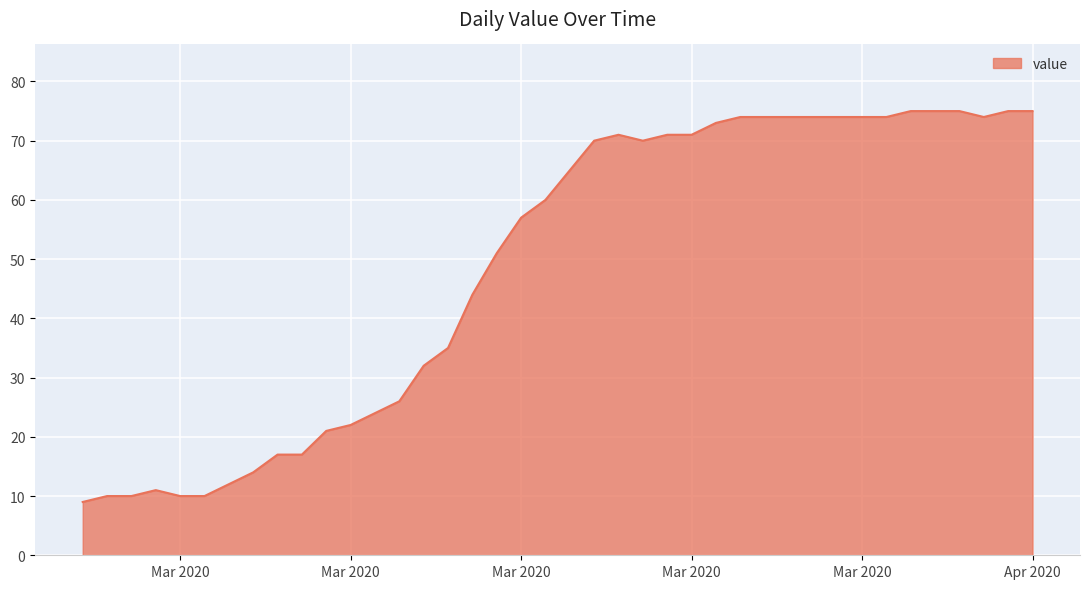

What is the maximum value shown in the chart?

75